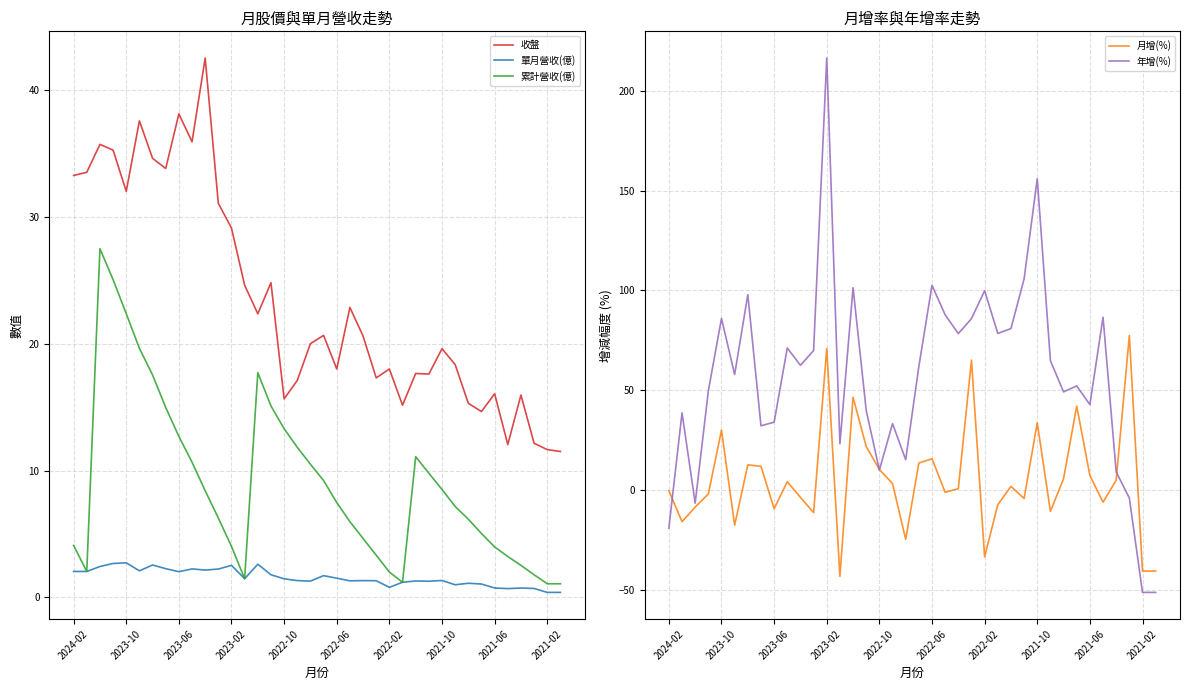

The value of 收盤 at 2023-06 is 53.5. True or false?

False